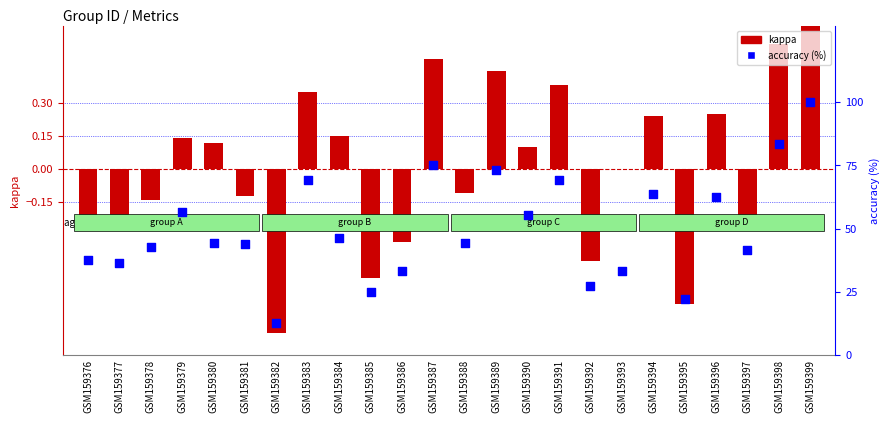

What are all the series names shown in the legend?

kappa, accuracy (%)